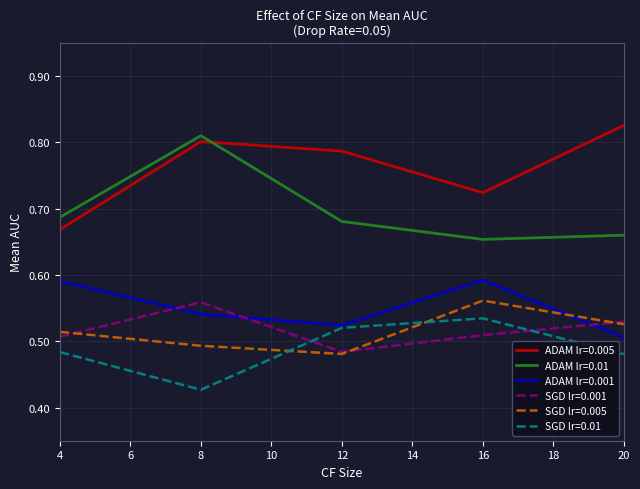

Which series changed the most between 4 and 20?

ADAM lr=0.005